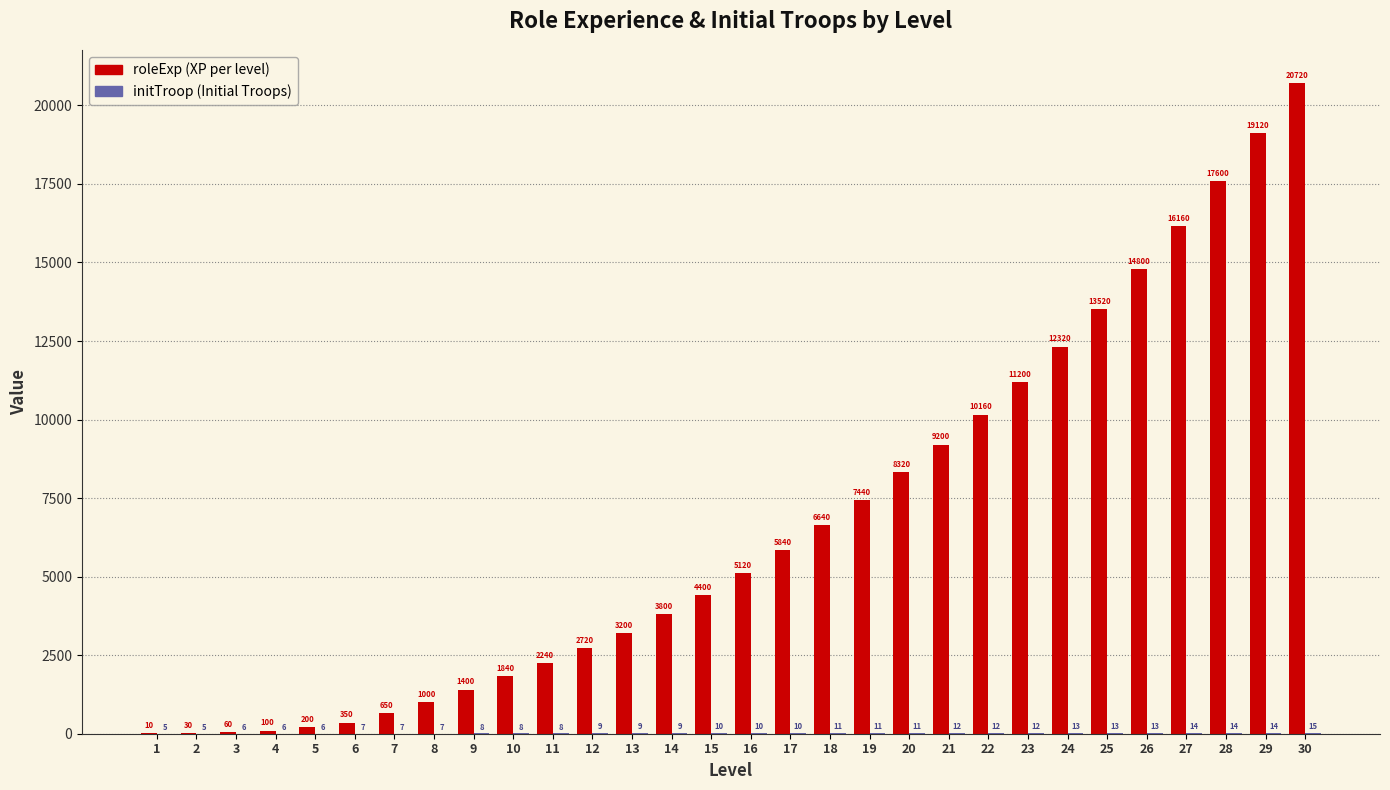

Count the number of categories in the chart.

30